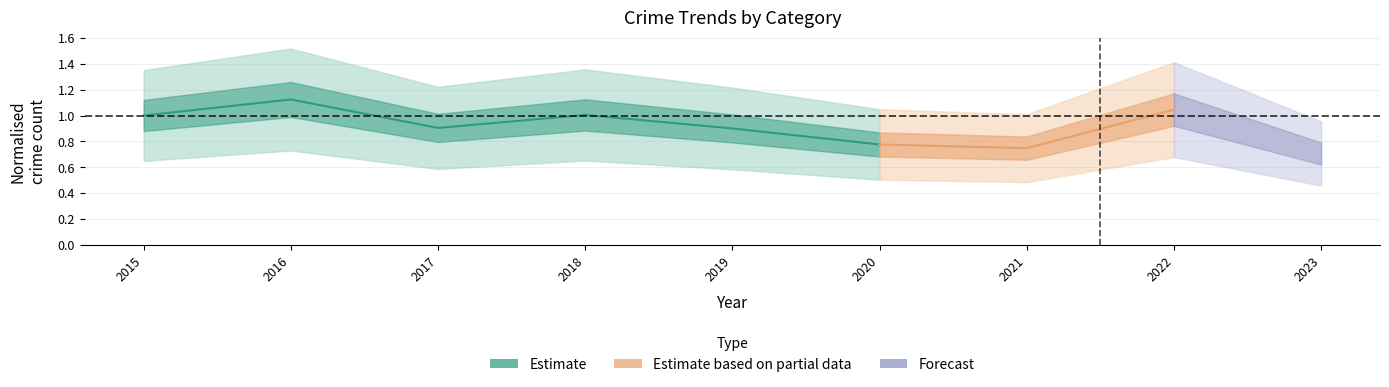

Rank the categories by value from highest to lowest.

2016, 2018, 2015, 2017, 2019, 2020